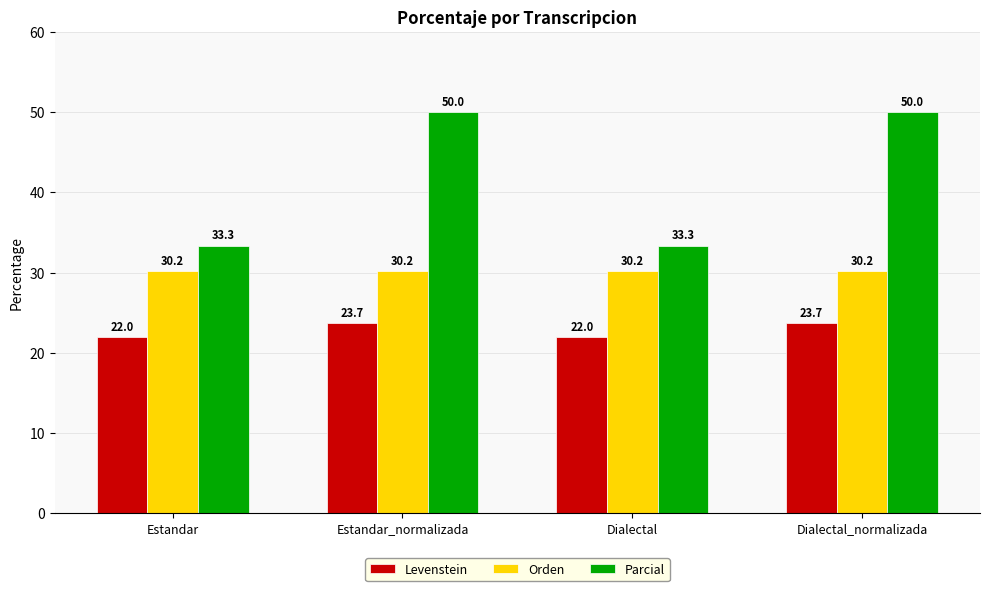

How many groups of bars are there?

4